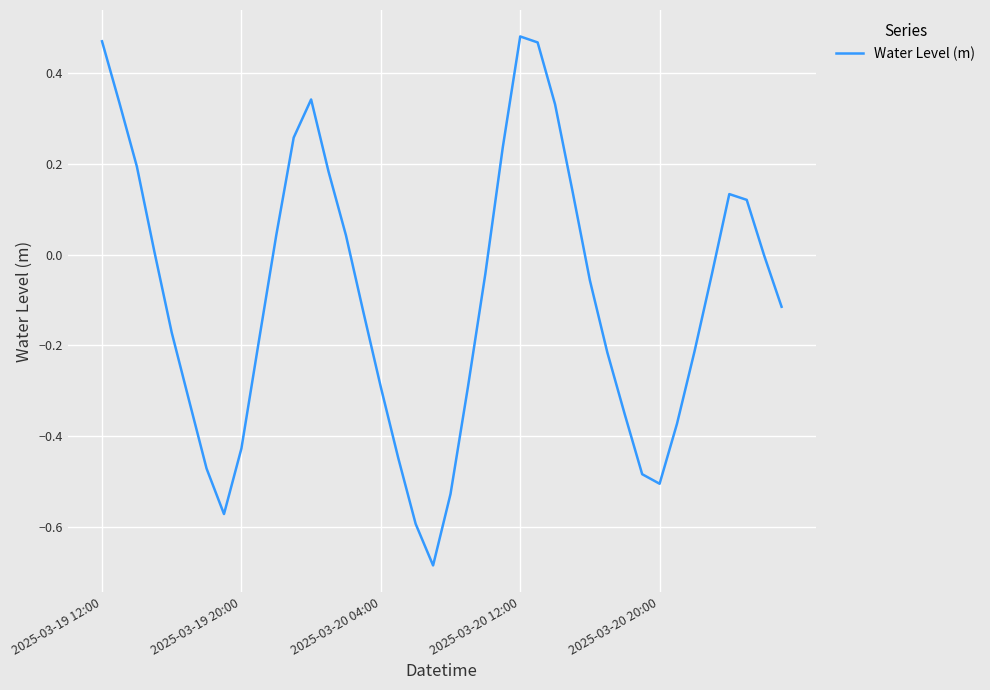

True or false: the data has more than 1 interior local peaks.

True